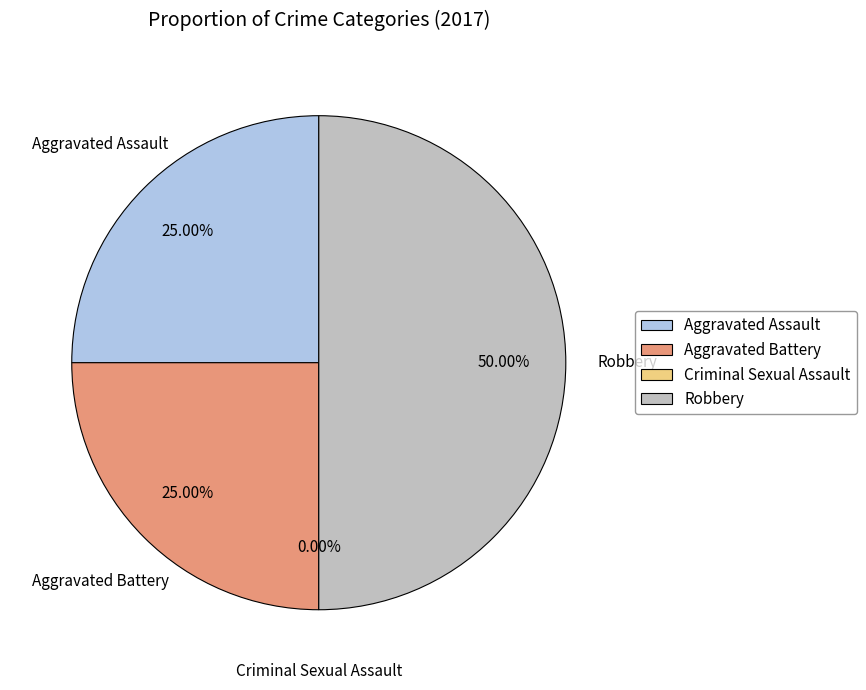

Rank the categories by value from highest to lowest.

Robbery, Aggravated Assault, Aggravated Battery, Criminal Sexual Assault